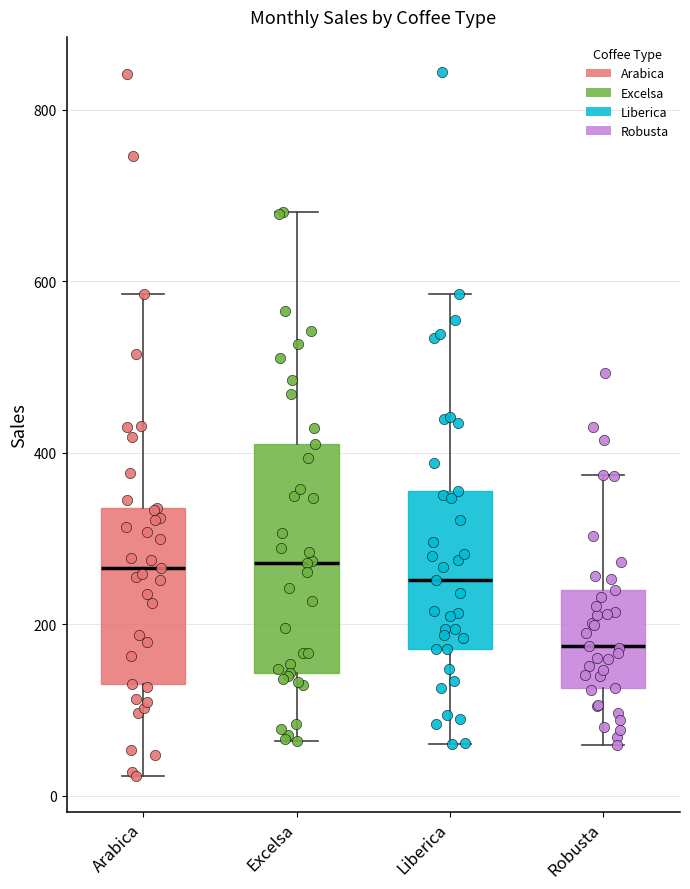

Reading left to right, read every box against the y-axis: the position of its median line, the range the box covers, and the ends of its whiskers. The values are not printed on the chart, so give them approximately, as read against the axis.

Arabica: median 260, box 140 to 340, whiskers 20 to 580
Excelsa: median 280, box 140 to 400, whiskers 60 to 680
Liberica: median 260, box 180 to 360, whiskers 60 to 580
Robusta: median 180, box 120 to 240, whiskers 60 to 380